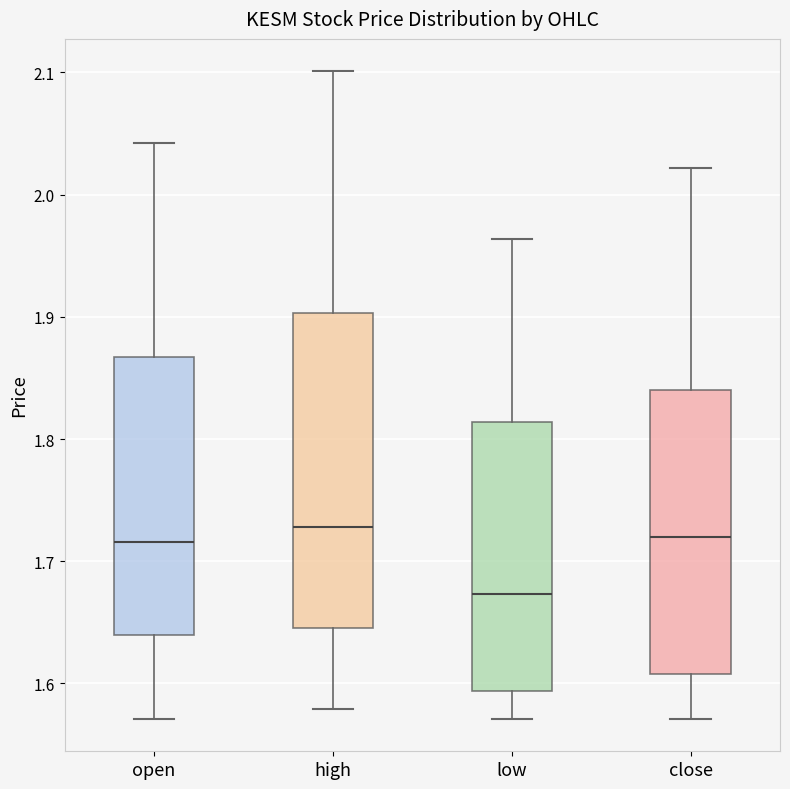

Which box's median line is the lowest?

low